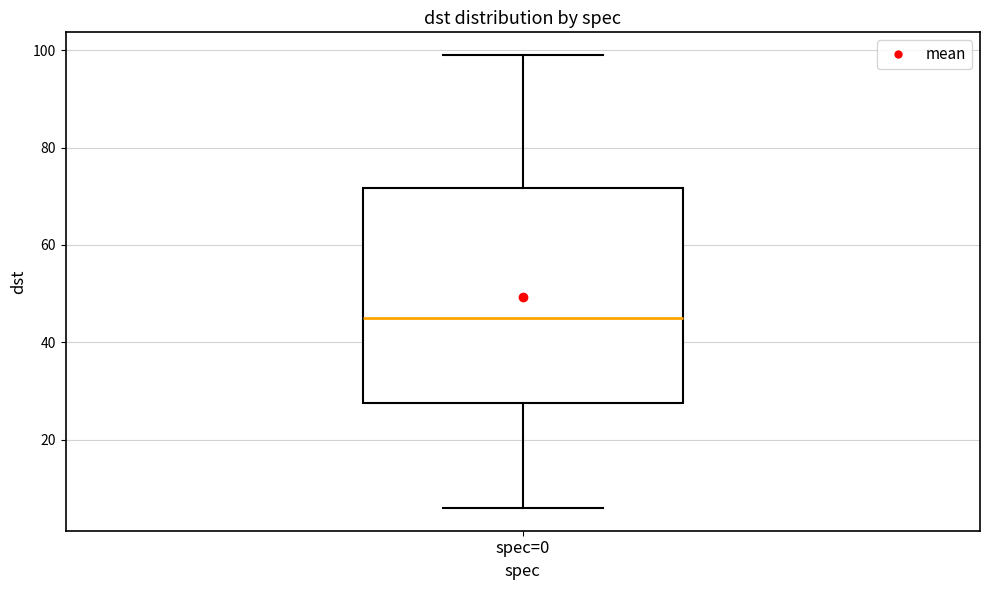

Where does the lower whisker of the box for spec=0 end on the y-axis? The values are not printed on the chart, so give them approximately, as read against the axis.

6